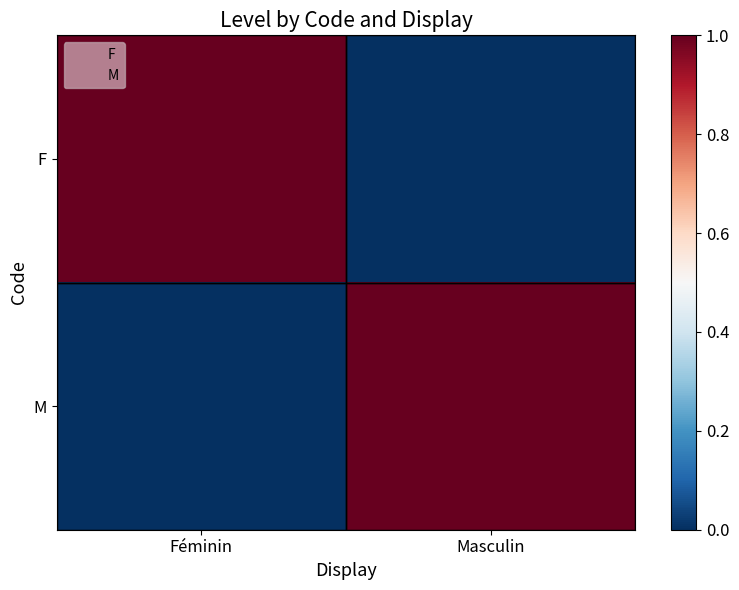

What is the total value across all series at Féminin?

1